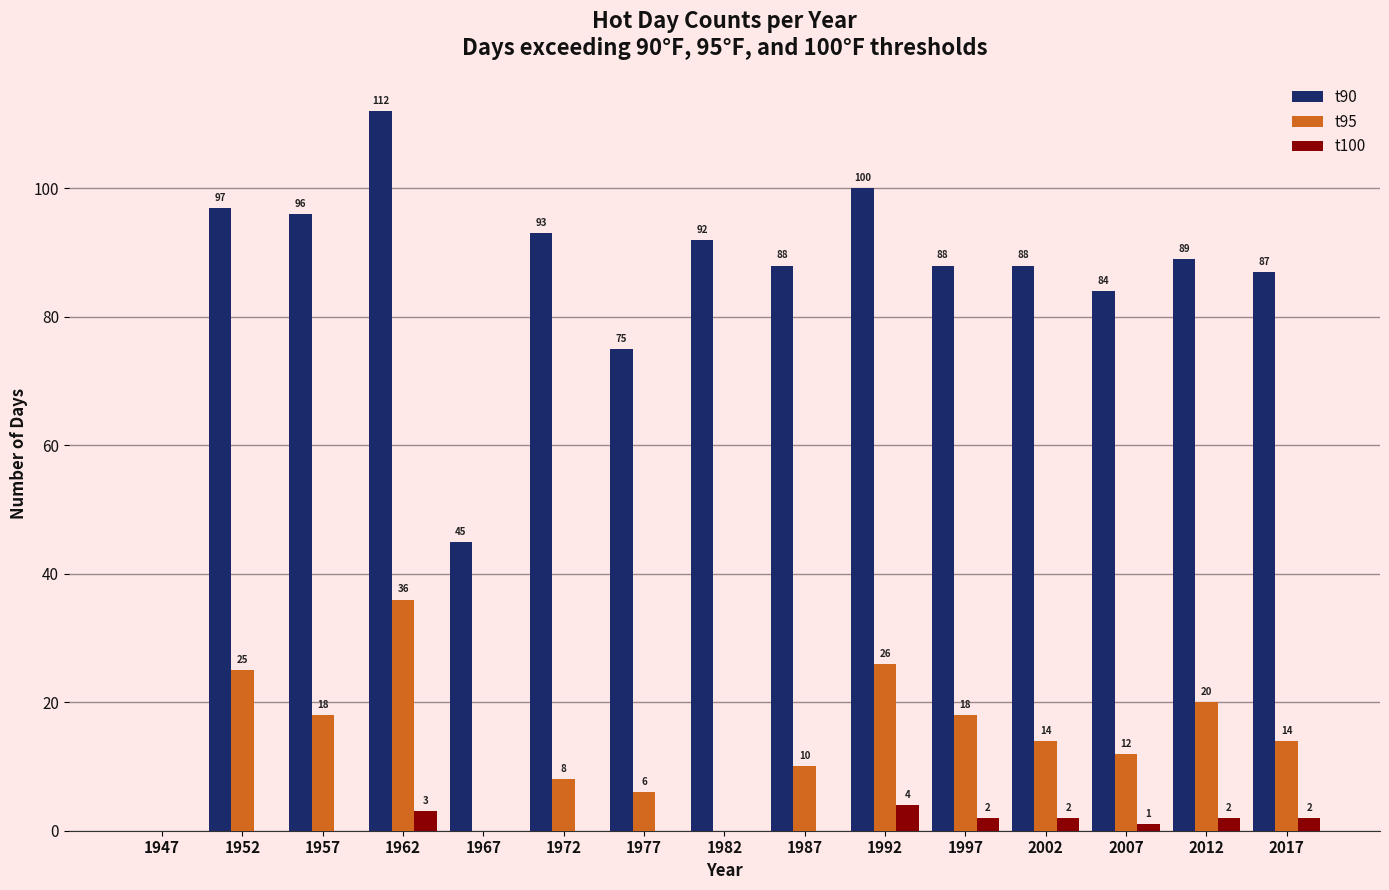

What is the sum of all t95 values?

207